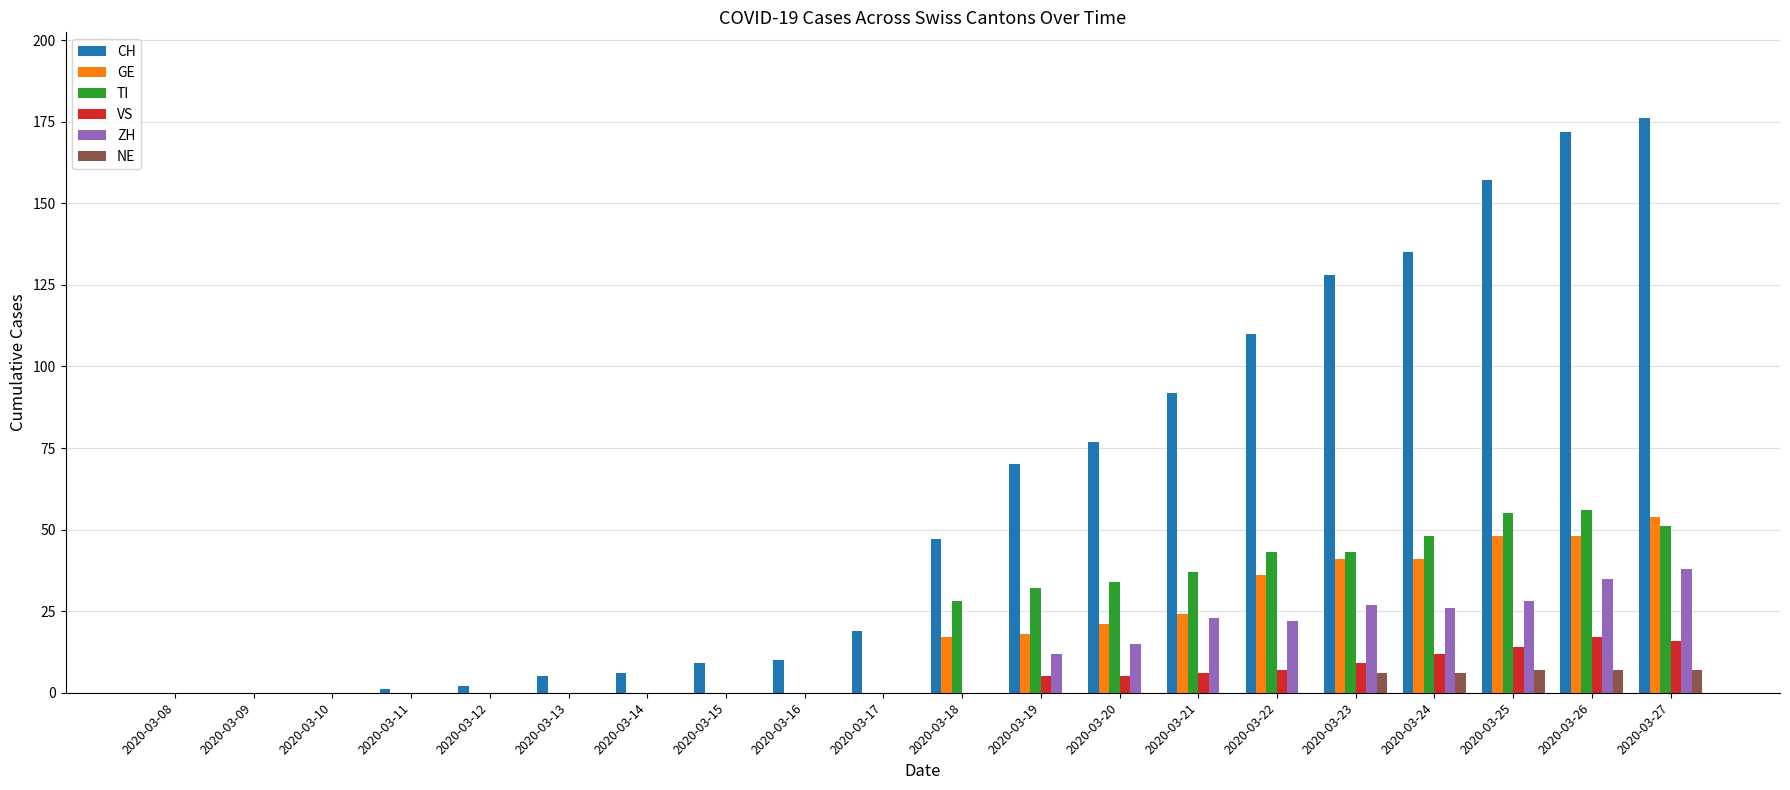

What is the greatest value displayed?

176